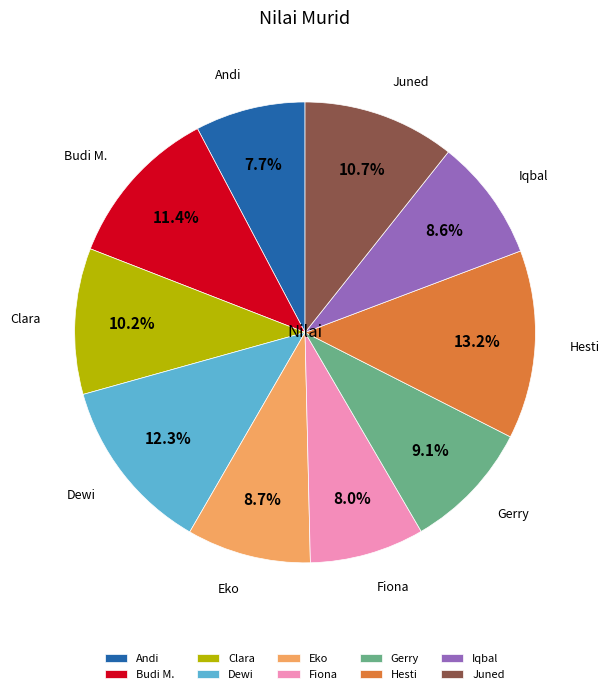

Approximately how many times larger is the value at Iqbal compared to Clara?

0.8